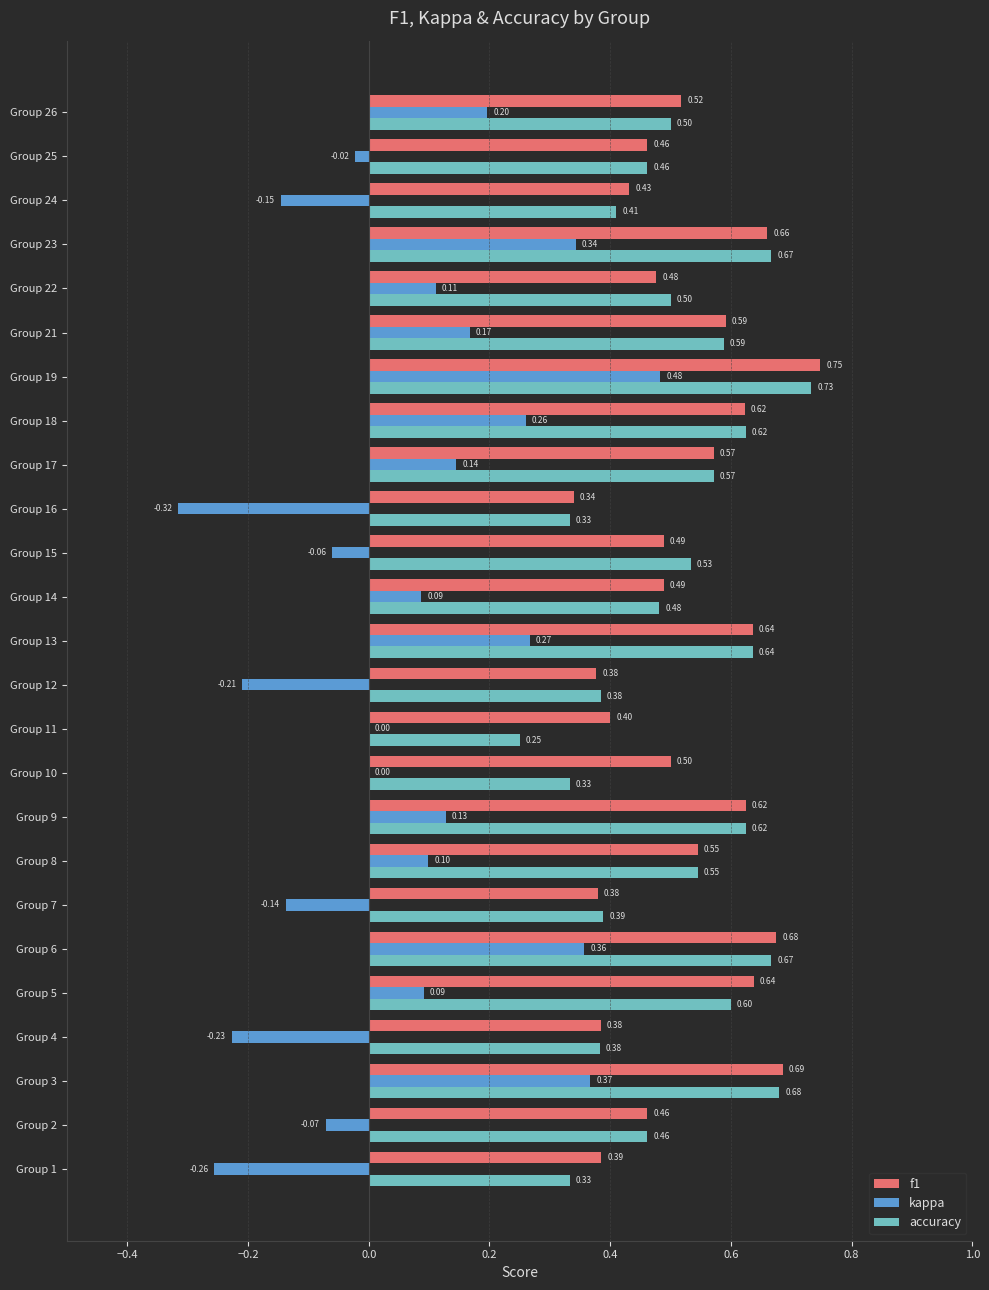

At which category is the sum across all series the highest?

Group 19